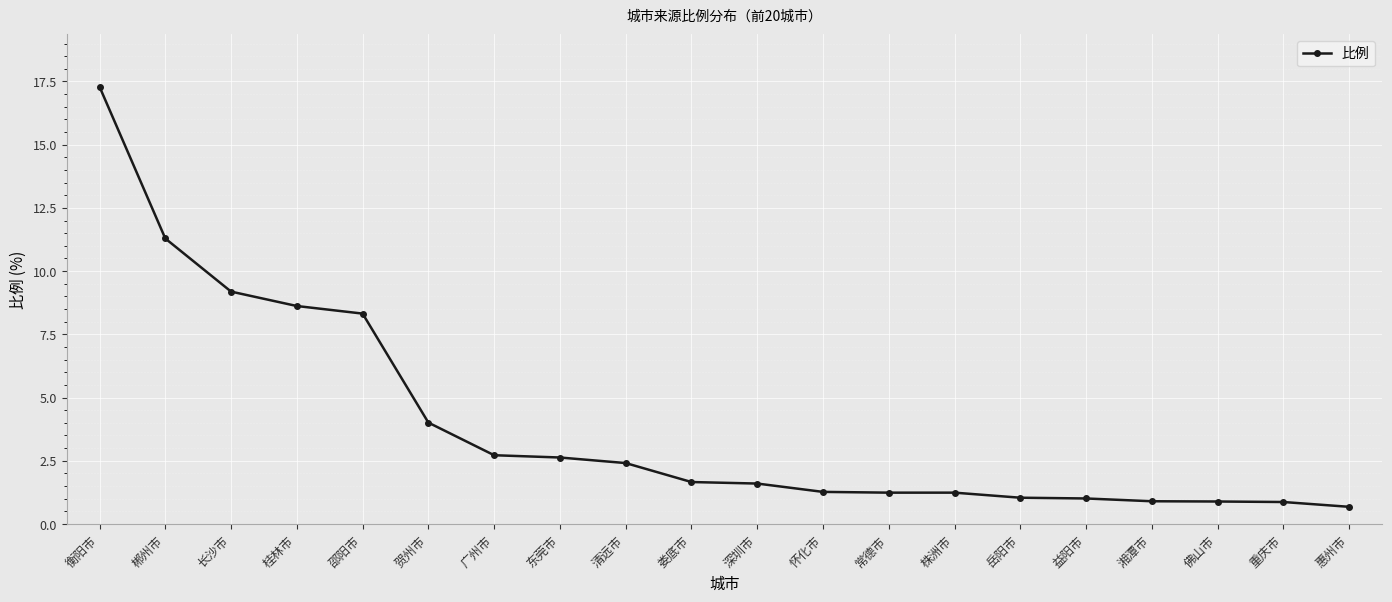

Is it true that the value at 株洲市 is 1.2?

True